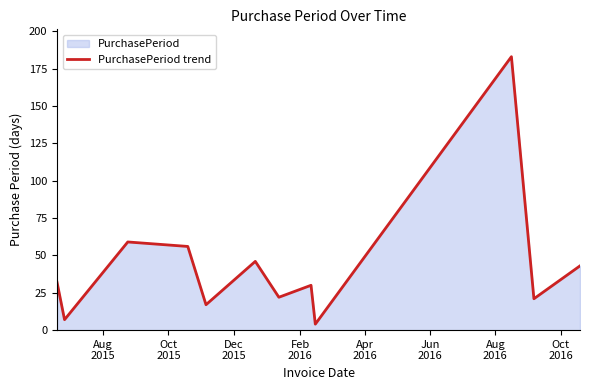

How many lines are shown in the chart?

1